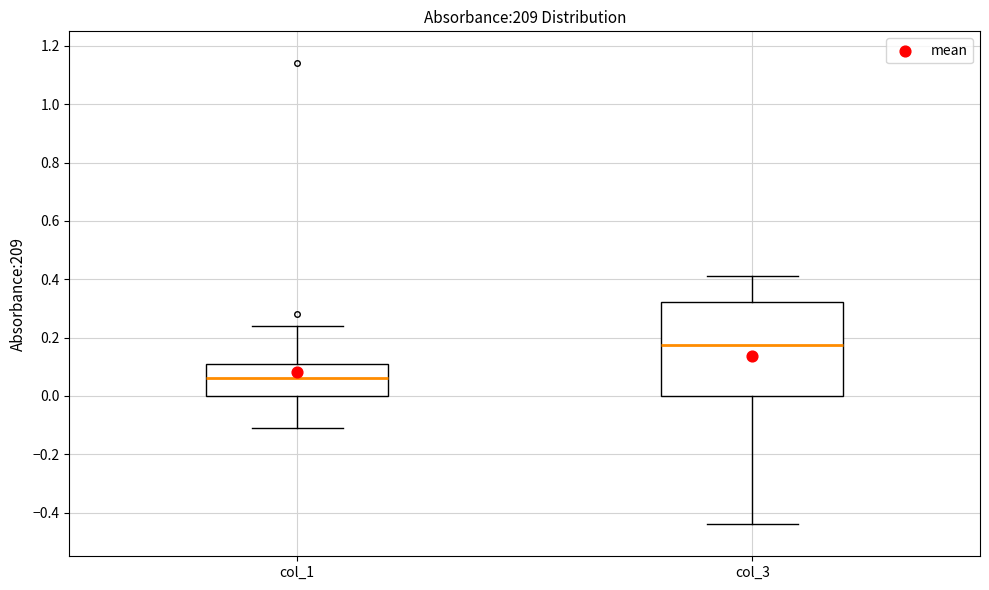

Reading left to right, transcribe this box plot: for each box, give where its median line is, the range the box spans, and where its two whiskers end, as read against the y-axis. The values are not printed on the chart, so give them approximately, as read against the axis.

col_1: median 0.06, box 0.00 to 0.12, whiskers -0.10 to 0.24
col_3: median 0.18, box 0.00 to 0.32, whiskers -0.44 to 0.42